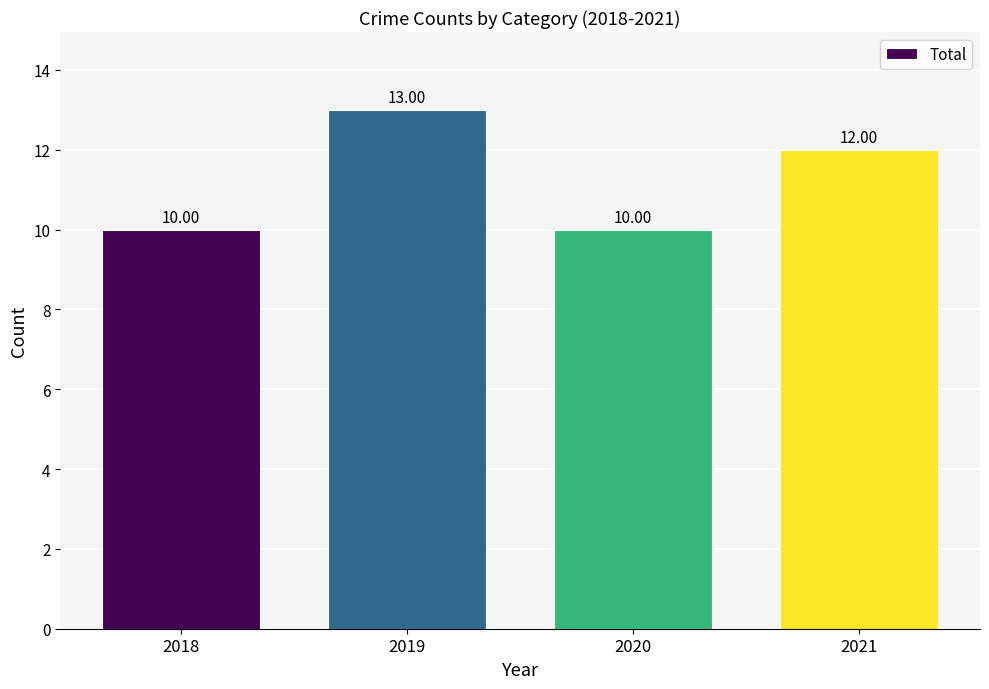

Between 2021 and 2020, which is larger?

2021